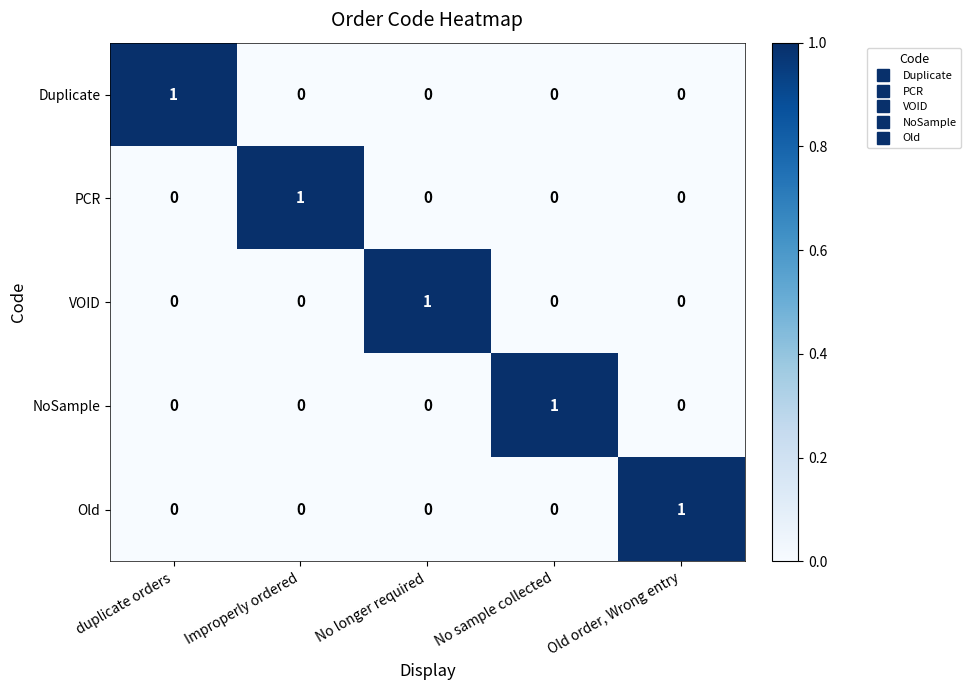

How many VOID values are between 0 and 1?

5